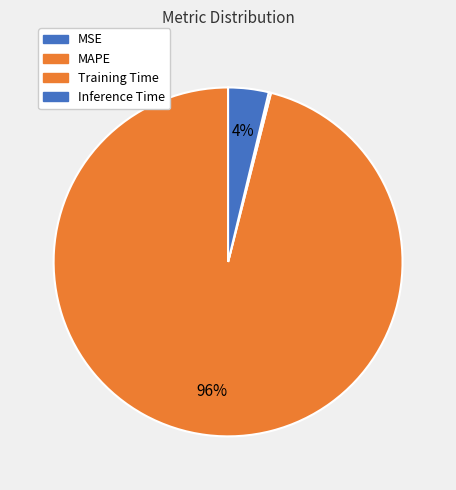

Does any single category account for the majority?

Yes